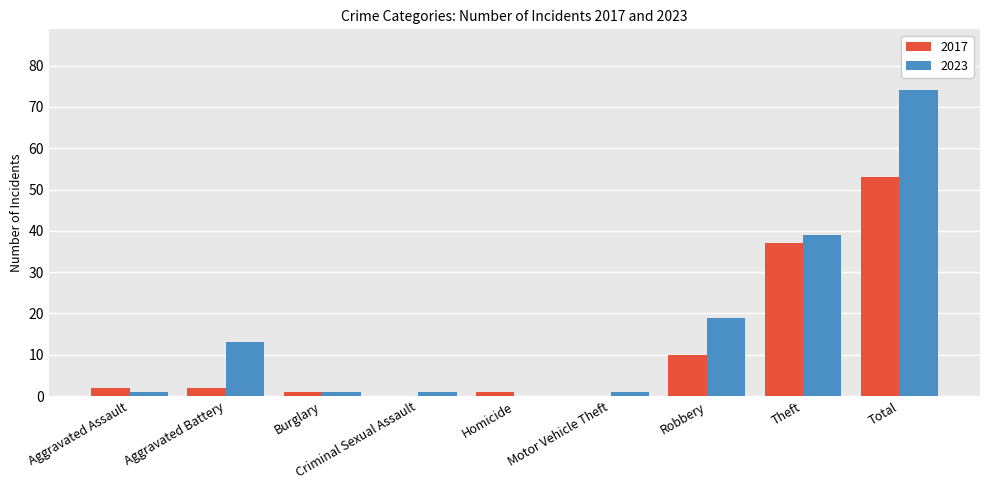

Read the 2023 value at Motor Vehicle Theft.

1